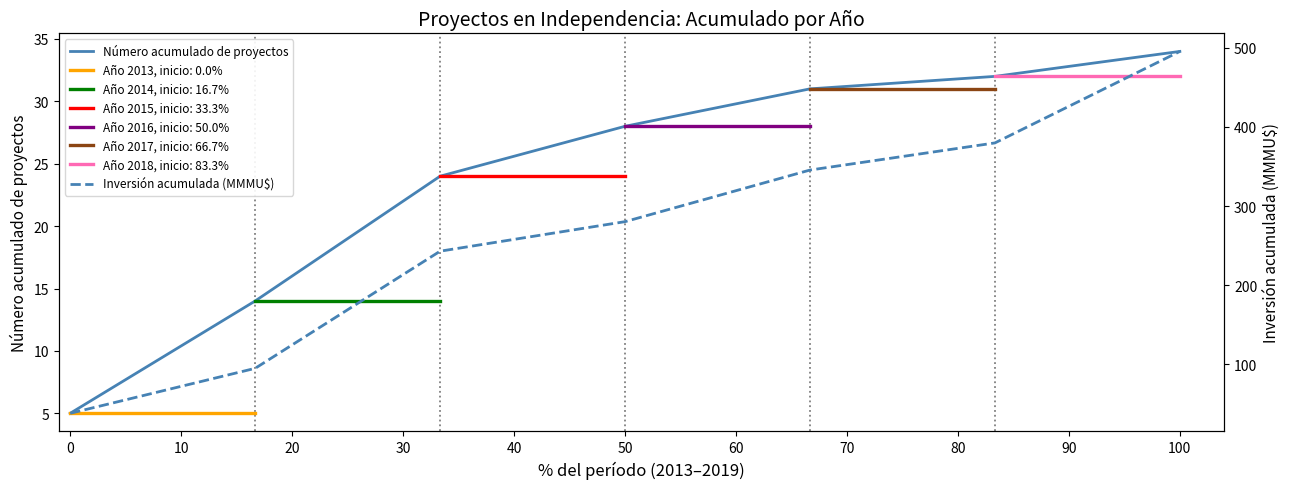

How many lines are shown in the chart?

2